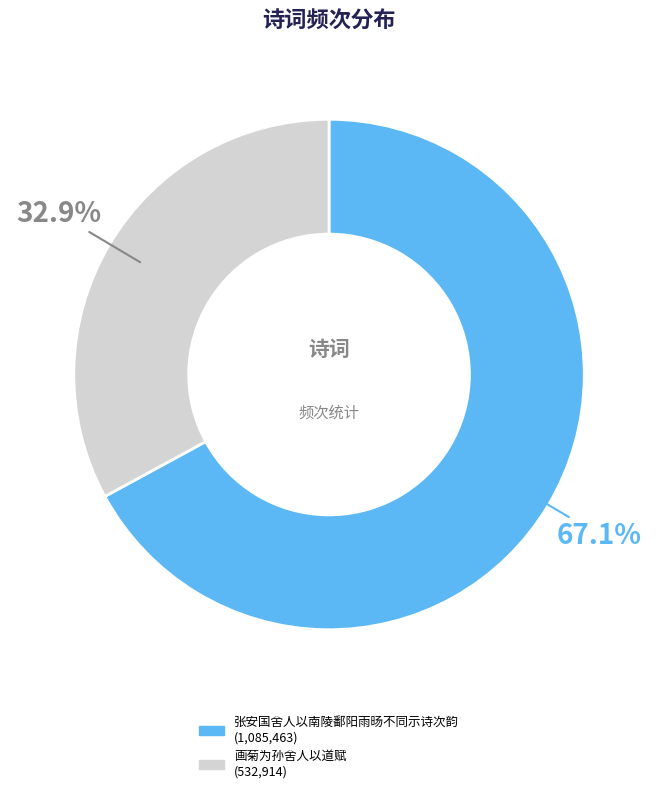

Is it true that 张安国舍人以南陵鄱阳雨旸不同示诗次韵 is 55% of the pie?

False